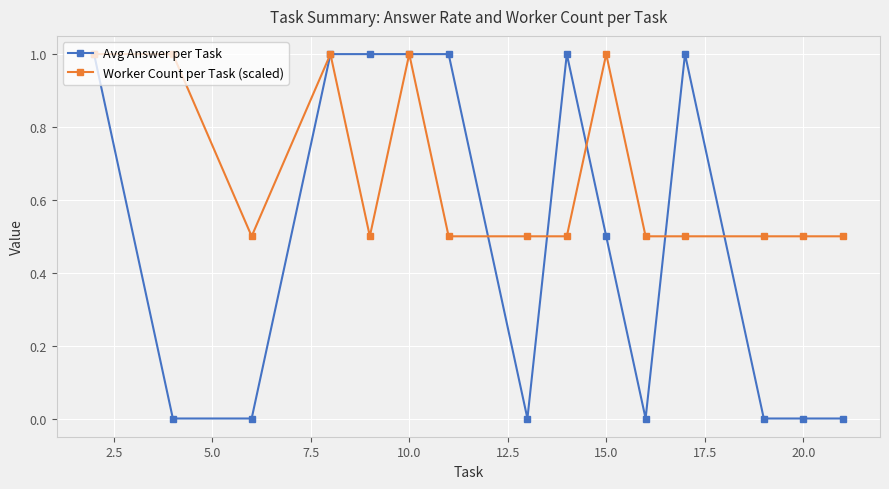

True or false: Avg Answer per Task and Worker Count per Task (scaled) intersect in this chart.

True